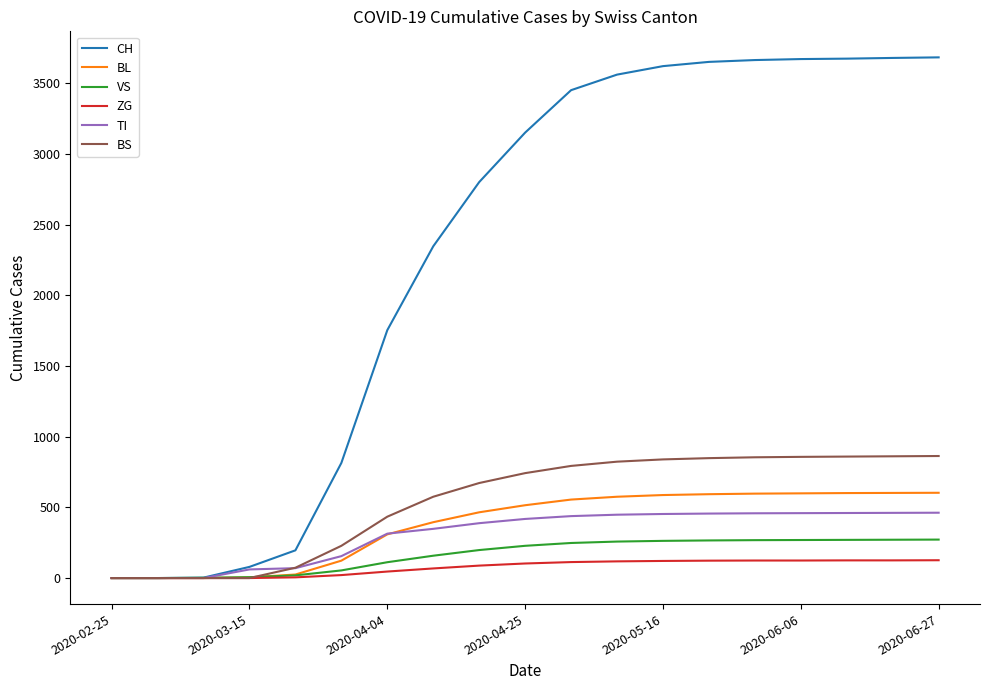

What is the greatest value displayed?

3682